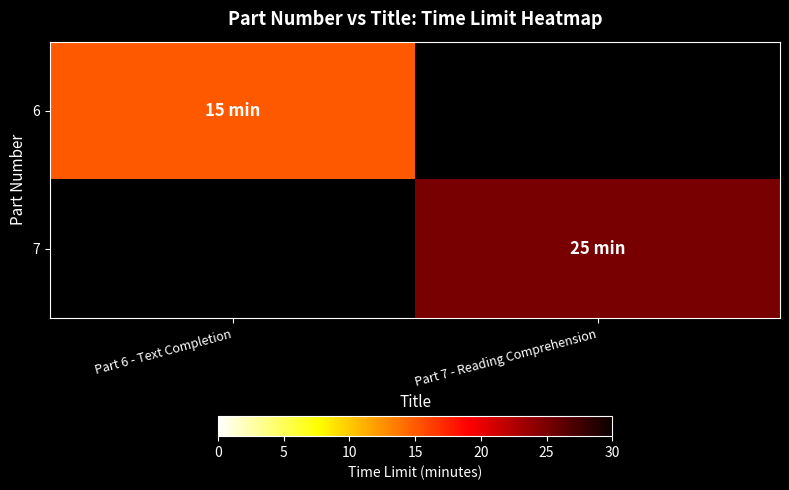

At which category is the sum across all series the highest?

Part 7 - Reading Comprehension